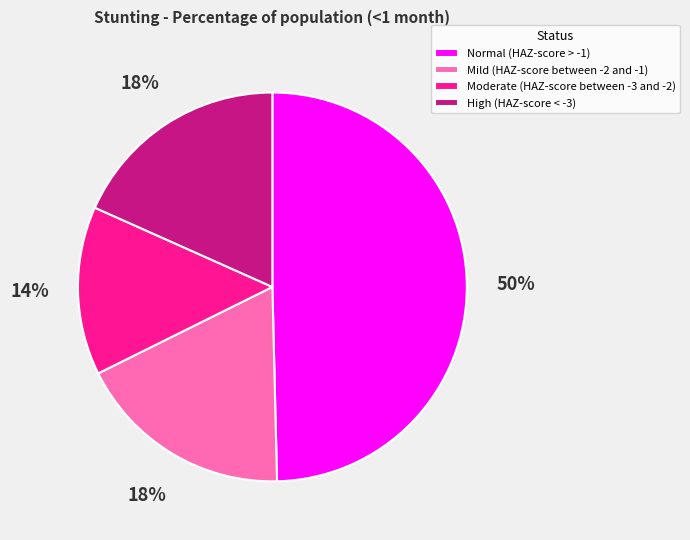

Is Moderate (HAZ-score between -3 and -2) the majority of the pie?

No